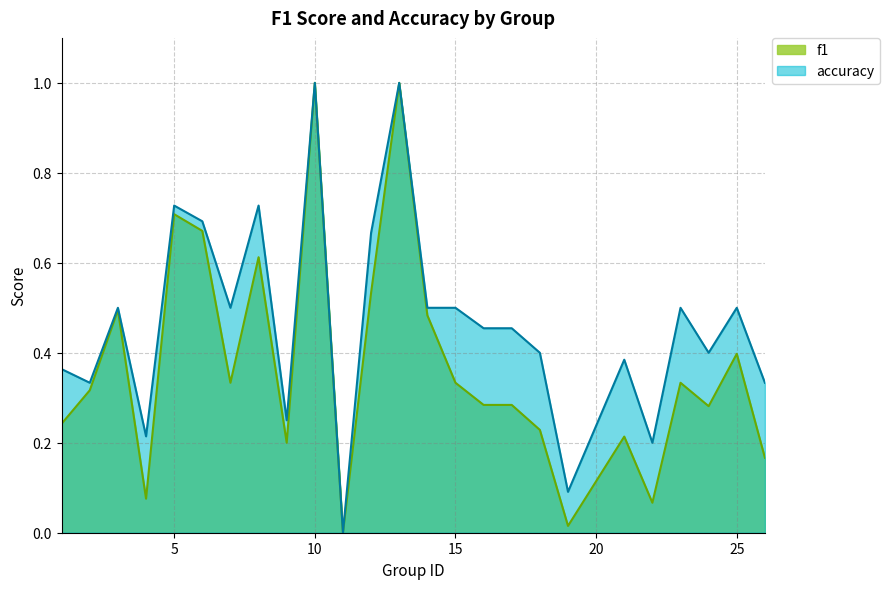

The f1 series shows 0.3 at 15. True or false?

True